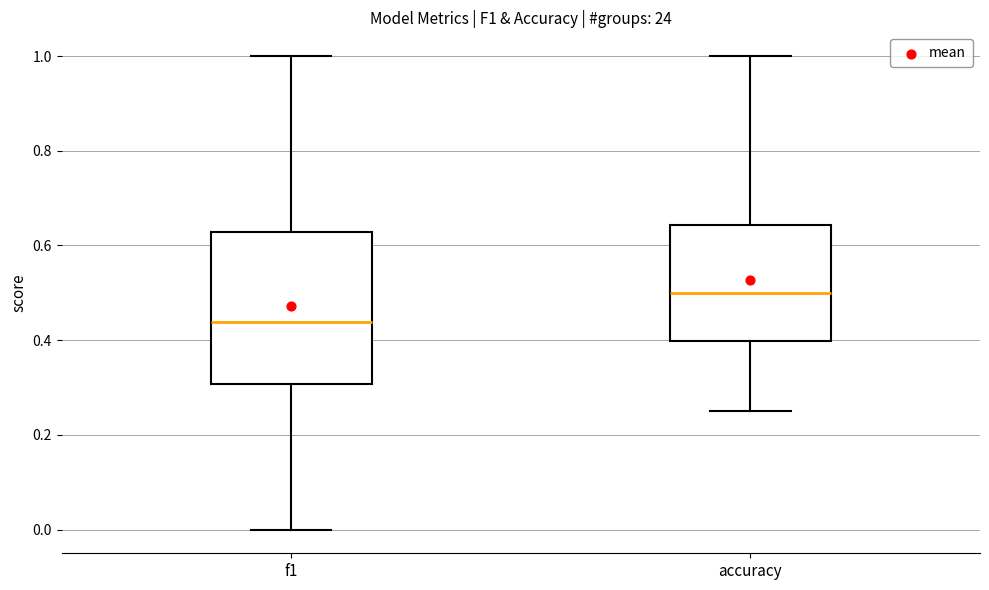

Reading left to right, read every box against the y-axis: the position of its median line, the range the box covers, and the ends of its whiskers. The values are not printed on the chart, so give them approximately, as read against the axis.

f1: median 0.44, box 0.30 to 0.62, whiskers 0.00 to 1.00
accuracy: median 0.50, box 0.40 to 0.64, whiskers 0.26 to 1.00